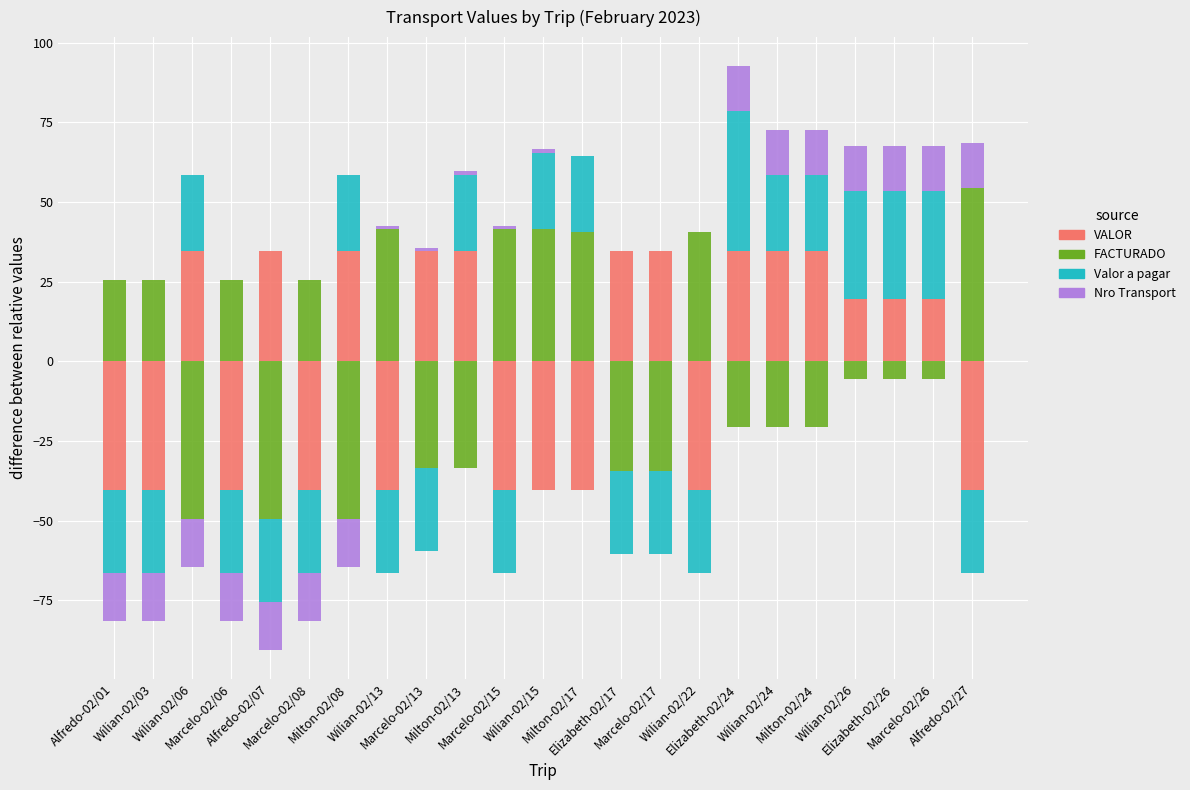

How many categories are shown in the chart?

23